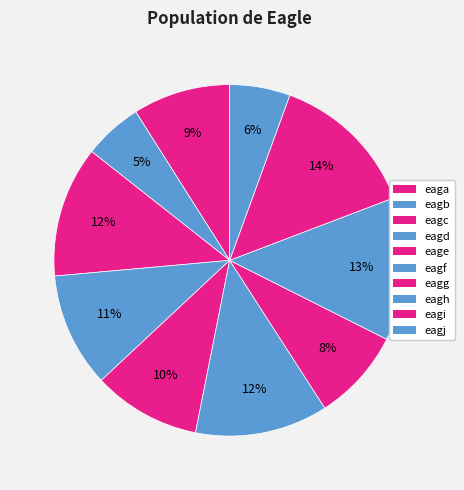

To the nearest percent, what portion does eagc represent?

12%